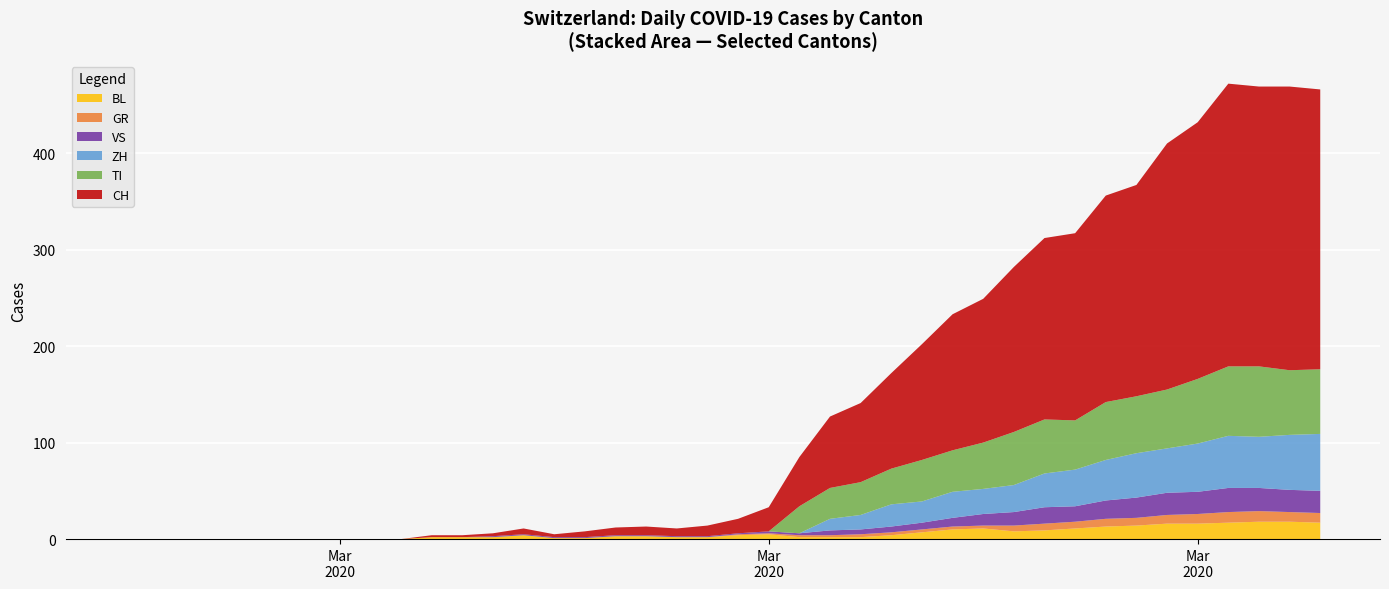

Reading left to right, list all the values displayed in this chart.

CH: 0=0	1=0	2=0	3=0	4=0	5=0	6=0	7=0	8=0	9=0	10=2	11=2	12=3	13=6	14=3	15=6	16=8	17=9	18=8	19=11	20=15	21=25	22=51	23=74	24=82	25=99	26=120	27=141	28=149	29=171	30=188	31=194	32=214	33=219	34=255	35=266	36=293	37=290	38=294	39=290
GR: 0=0	1=0	2=0	3=0	4=0	5=0	6=0	7=0	8=0	9=0	10=0	11=0	12=0	13=0	14=0	15=0	16=0	17=0	18=0	19=0	20=1	21=1	22=2	23=2	24=3	25=3	26=3	27=3	28=3	29=6	30=7	31=7	32=8	33=8	34=9	35=10	36=11	37=11	38=10	39=10
TI: 0=0	1=0	2=0	3=0	4=0	5=0	6=0	7=0	8=0	9=0	10=0	11=0	12=0	13=0	14=0	15=0	16=0	17=0	18=0	19=0	20=0	21=0	22=28	23=32	24=34	25=37	26=43	27=43	28=48	29=55	30=56	31=51	32=60	33=59	34=61	35=67	36=72	37=73	38=67	39=67
VS: 0=0	1=0	2=0	3=0	4=0	5=0	6=0	7=0	8=0	9=0	10=0	11=0	12=1	13=1	14=1	15=1	16=1	17=1	18=1	19=1	20=1	21=2	22=2	23=5	24=5	25=6	26=7	27=9	28=12	29=14	30=17	31=16	32=19	33=21	34=23	35=23	36=25	37=24	38=23	39=23
BL: 0=0	1=0	2=0	3=0	4=0	5=0	6=0	7=0	8=0	9=0	10=2	11=2	12=2	13=4	14=1	15=1	16=3	17=3	18=2	19=2	20=4	21=5	22=2	23=2	24=2	25=4	26=7	27=10	28=11	29=8	30=9	31=11	32=13	33=14	34=16	35=16	36=17	37=18	38=18	39=17
ZH: 0=0	1=0	2=0	3=0	4=0	5=0	6=0	7=0	8=0	9=0	10=0	11=0	12=0	13=0	14=0	15=0	16=0	17=0	18=0	19=0	20=0	21=0	22=0	23=12	24=15	25=23	26=22	27=27	28=26	29=28	30=35	31=38	32=42	33=46	34=46	35=50	36=54	37=53	38=57	39=59